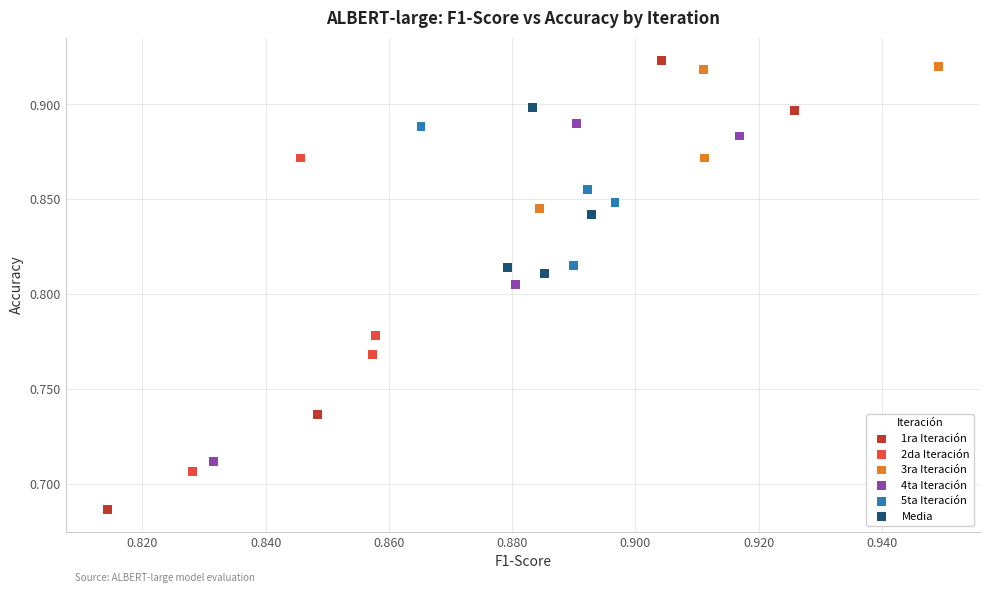

Which series has the widest spread of Y values?

1ra Iteración